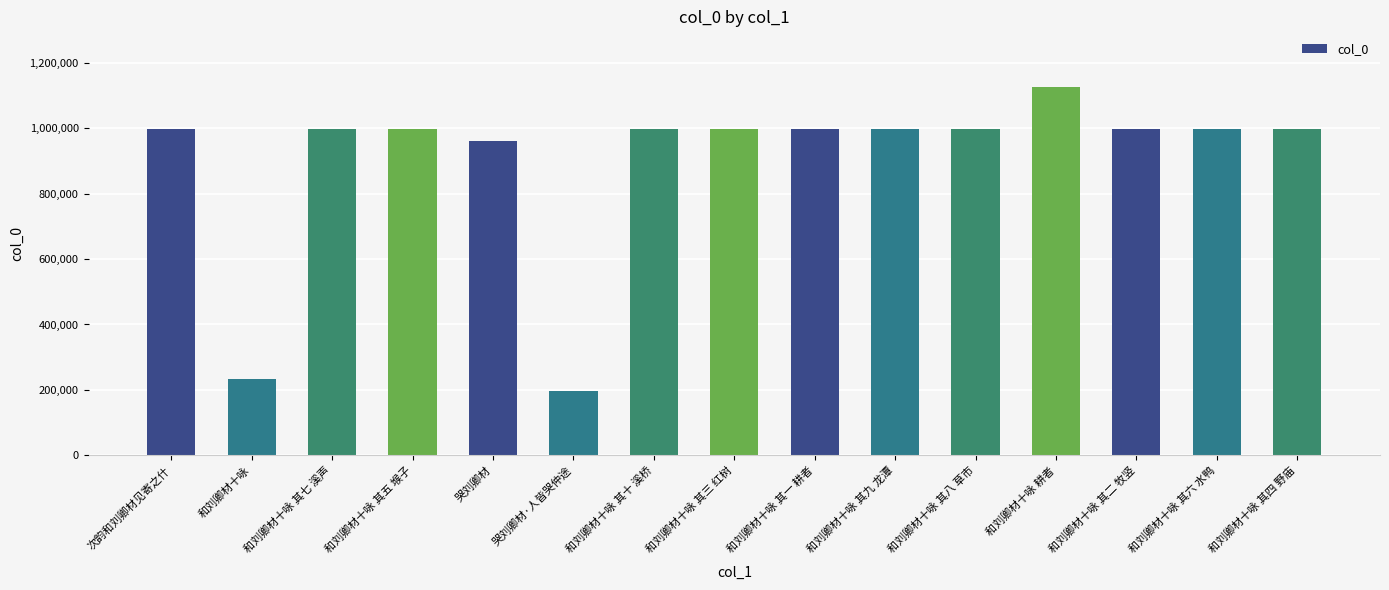

The value at 哭刘卿材·人皆哭仲途 is 196819. True or false?

True